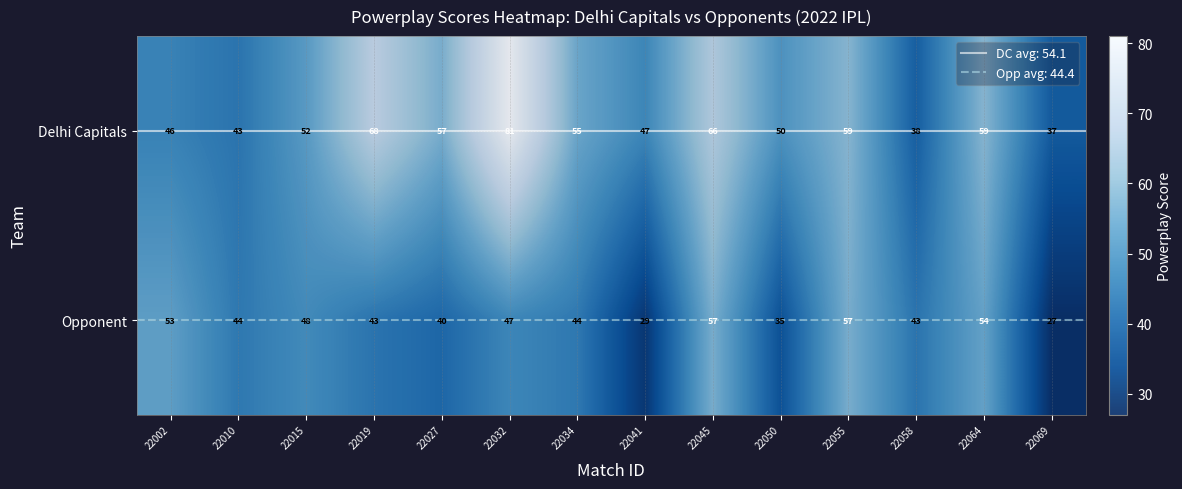

The Delhi Capitals series shows 80 at 22055. True or false?

False